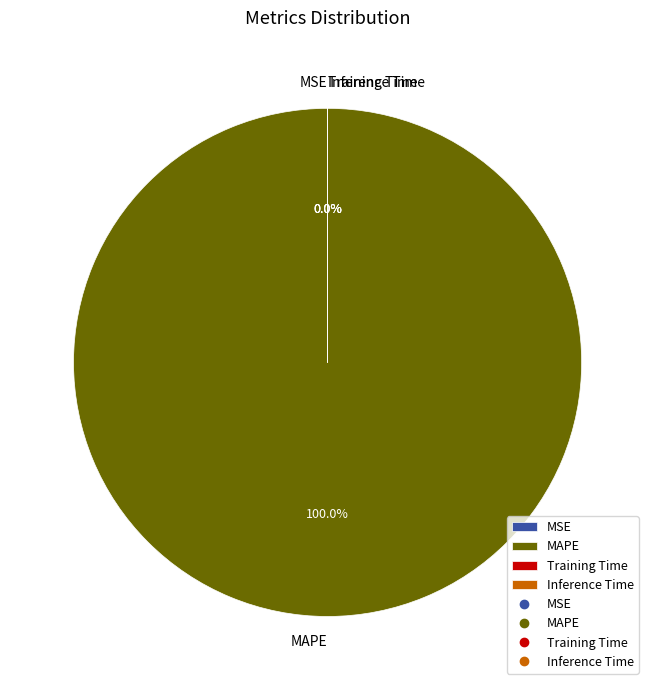

True or false: Training Time accounts for 0% of the total.

True